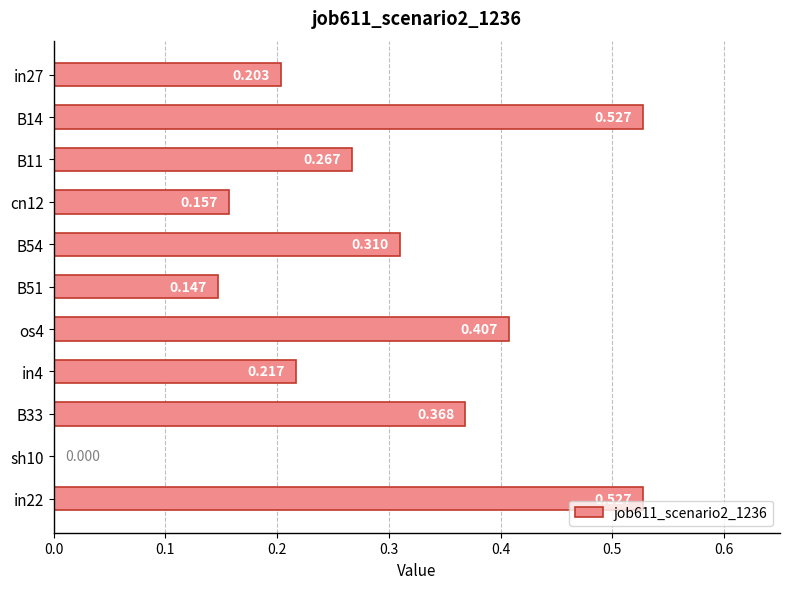

How many positive values are there?

10